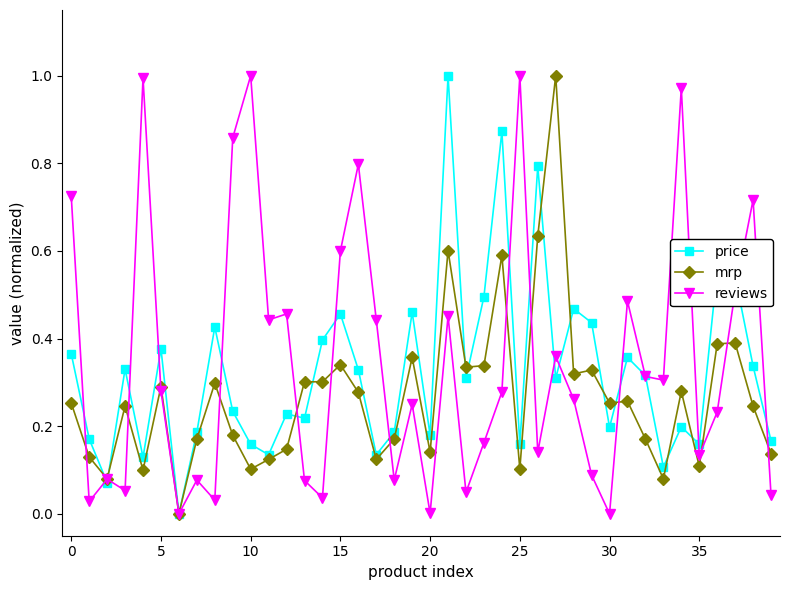

How many values in the price series exceed 0?

39